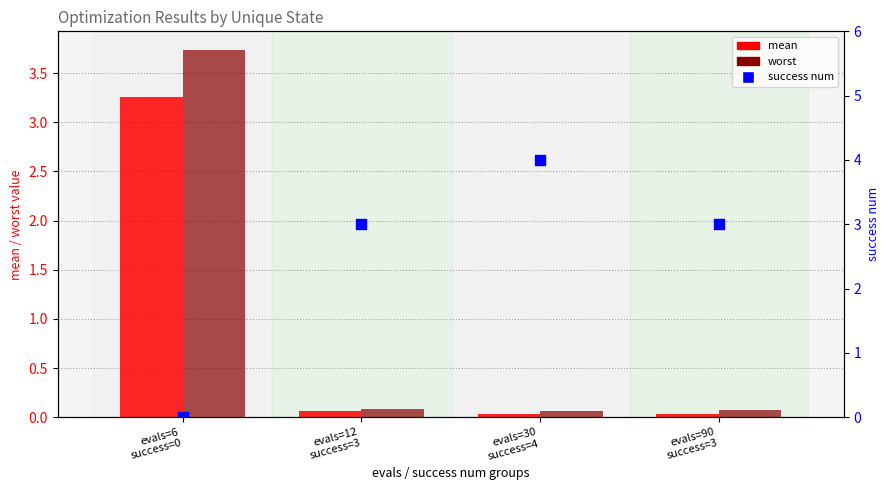

What are all the series names shown in the legend?

mean, worst, success num